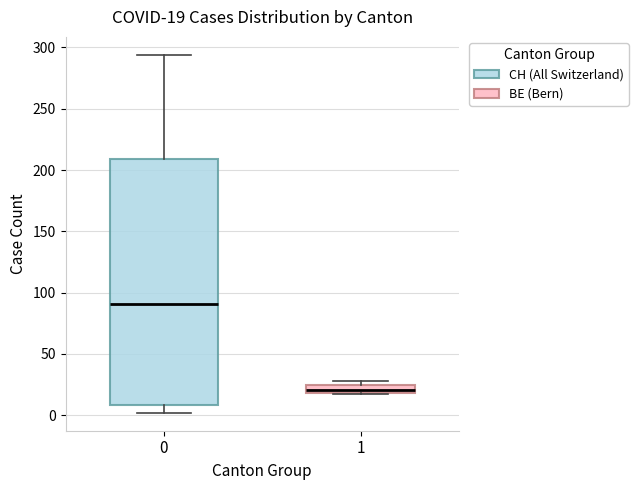

Which box has the highest median line?

0